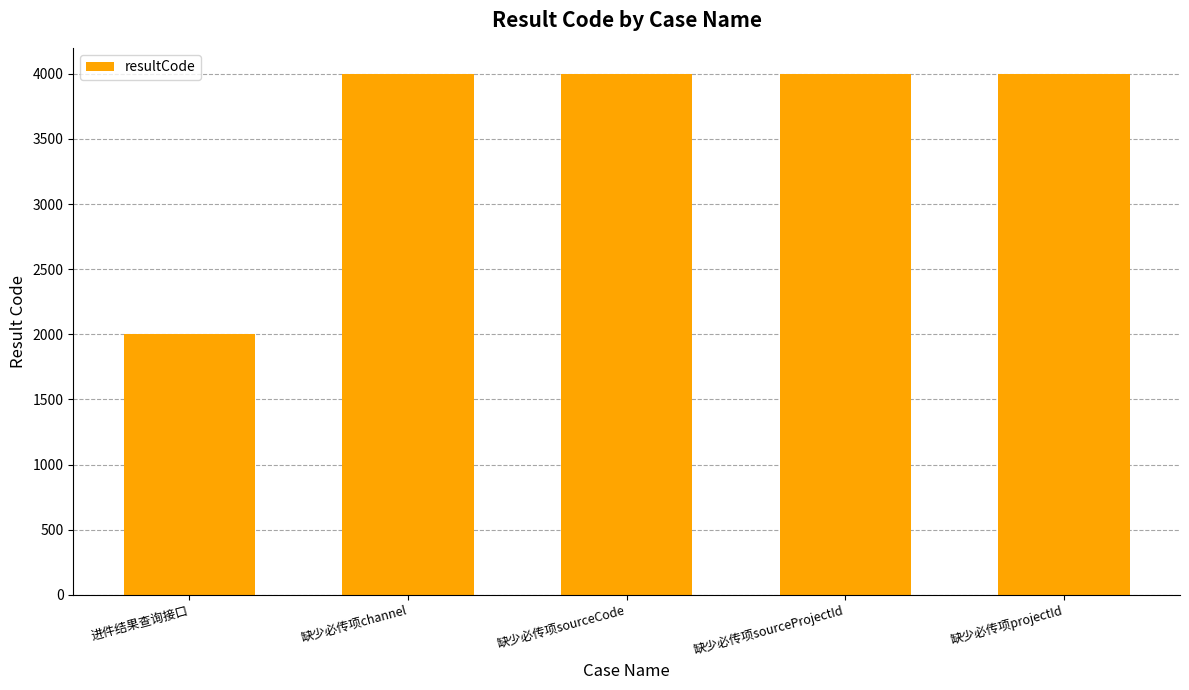

What position from the left is 缺少必传项sourceProjectId?

4